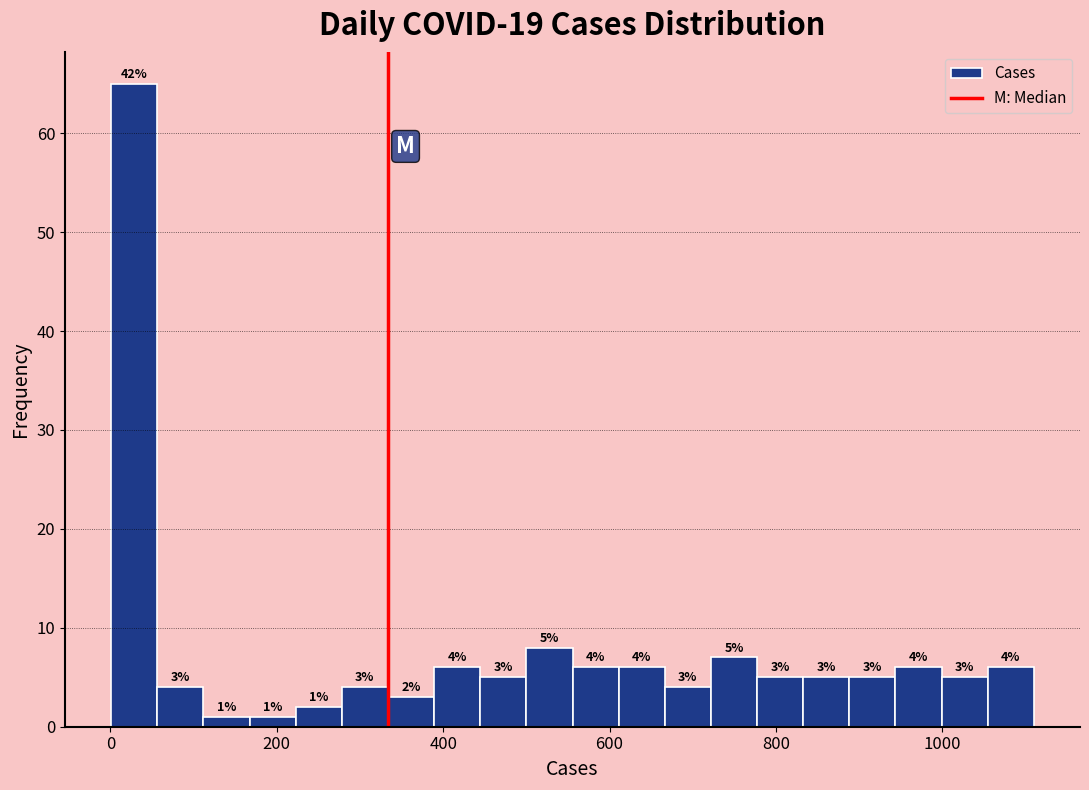

Around what value on the x-axis is the tallest bar? Give the approximate position of its centre, as read against the axis.

20